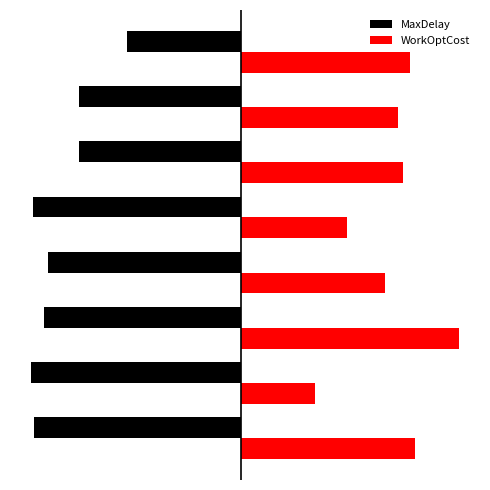

Rank the series by their average value, from lowest to highest.

MaxDelay, WorkOptCost